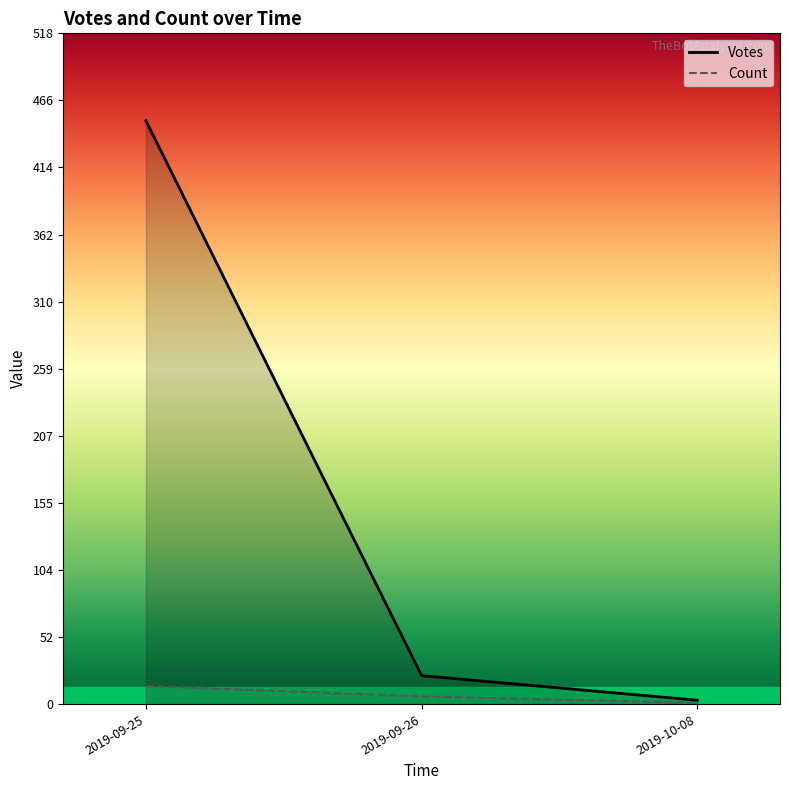

Reading left to right, extract all data points from this chart.

Votes: 2019-09-25=450	2019-09-26=22	2019-10-08=3
Count: 2019-09-25=14	2019-09-26=6	2019-10-08=1